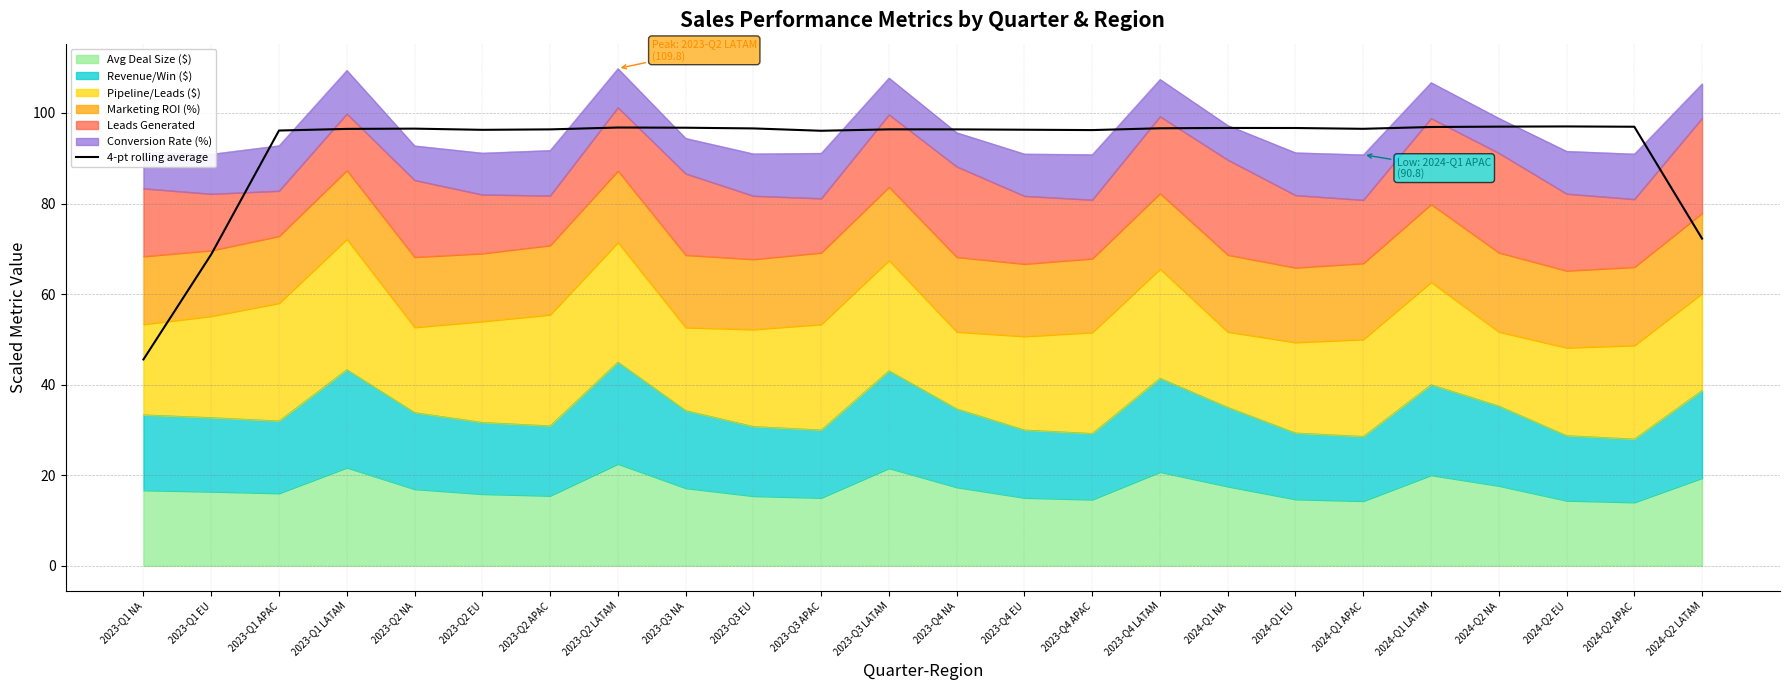

Rank the categories by value from lowest to highest.

2023-Q1 NA, 2023-Q1 EU, 2024-Q2 LATAM, 2023-Q3 APAC, 2023-Q1 APAC, 2023-Q4 APAC, 2023-Q2 EU, 2023-Q4 EU, 2023-Q4 NA, 2023-Q2 APAC, 2023-Q3 LATAM, 2023-Q1 LATAM, 2024-Q1 APAC, 2023-Q2 NA, 2023-Q3 EU, 2023-Q4 LATAM, 2024-Q1 EU, 2024-Q1 NA, 2023-Q3 NA, 2023-Q2 LATAM, 2024-Q1 LATAM, 2024-Q2 APAC, 2024-Q2 NA, 2024-Q2 EU